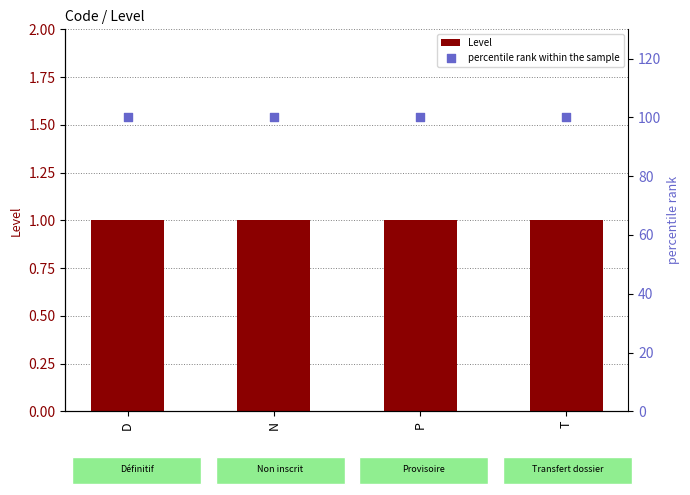

What is the total value across all series at P?

101